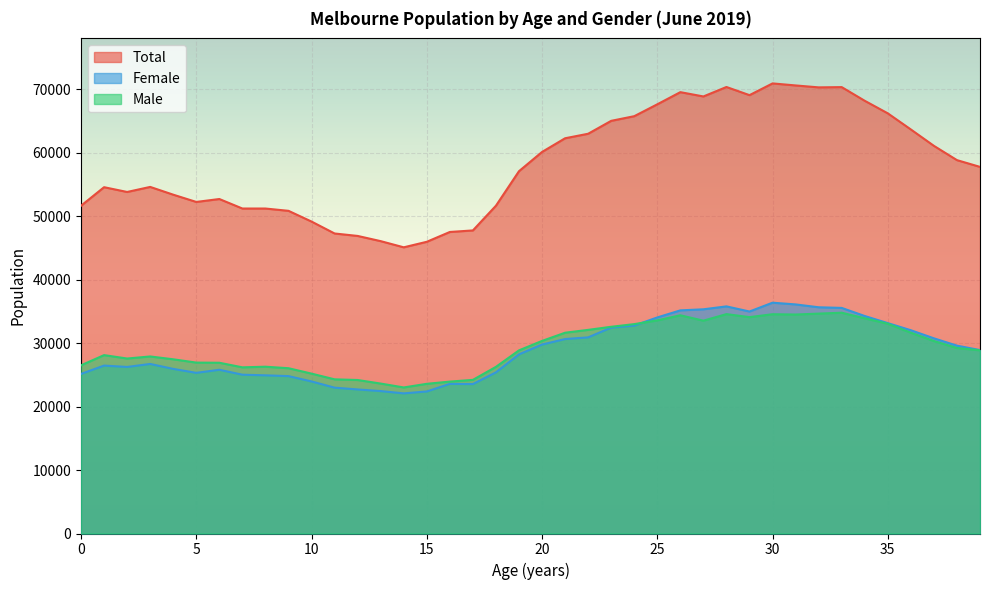

At which label does Total first exceed 57759?

20